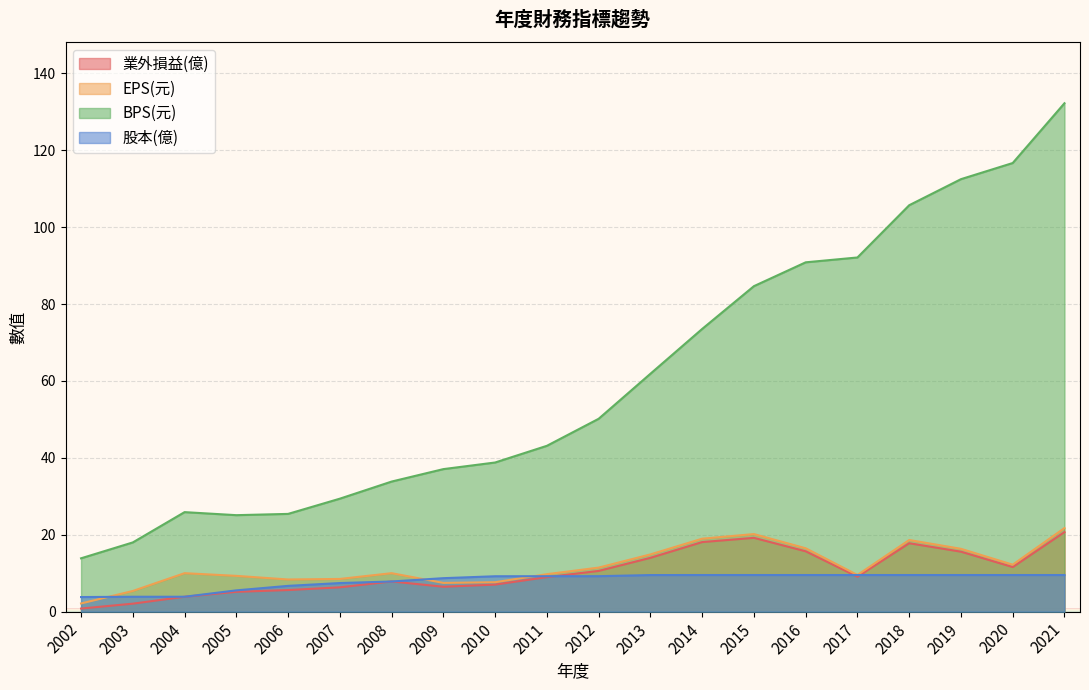

Count the number of data series in this chart.

4